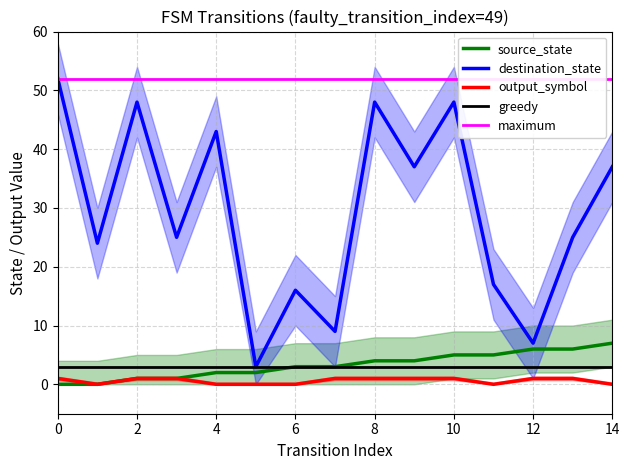

True or false: destination_state has a value of 74 at 0.

False